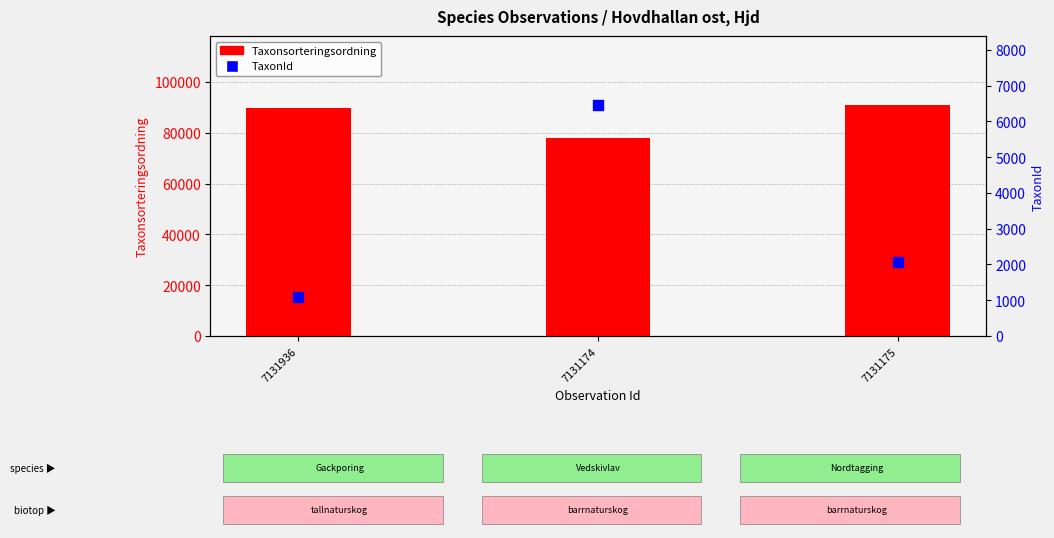

At which category is the sum across all series the highest?

7131175